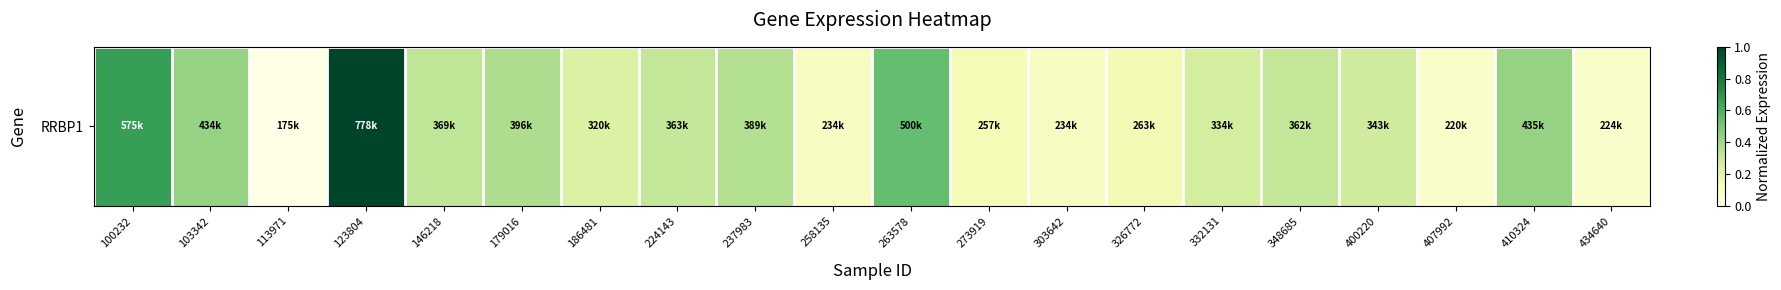

List the labels in order of value, largest first.

123804, 100232, 263578, 410324, 103342, 179016, 237983, 146218, 224143, 348685, 400220, 332131, 186481, 326772, 273919, 258135, 303642, 434640, 407992, 113971